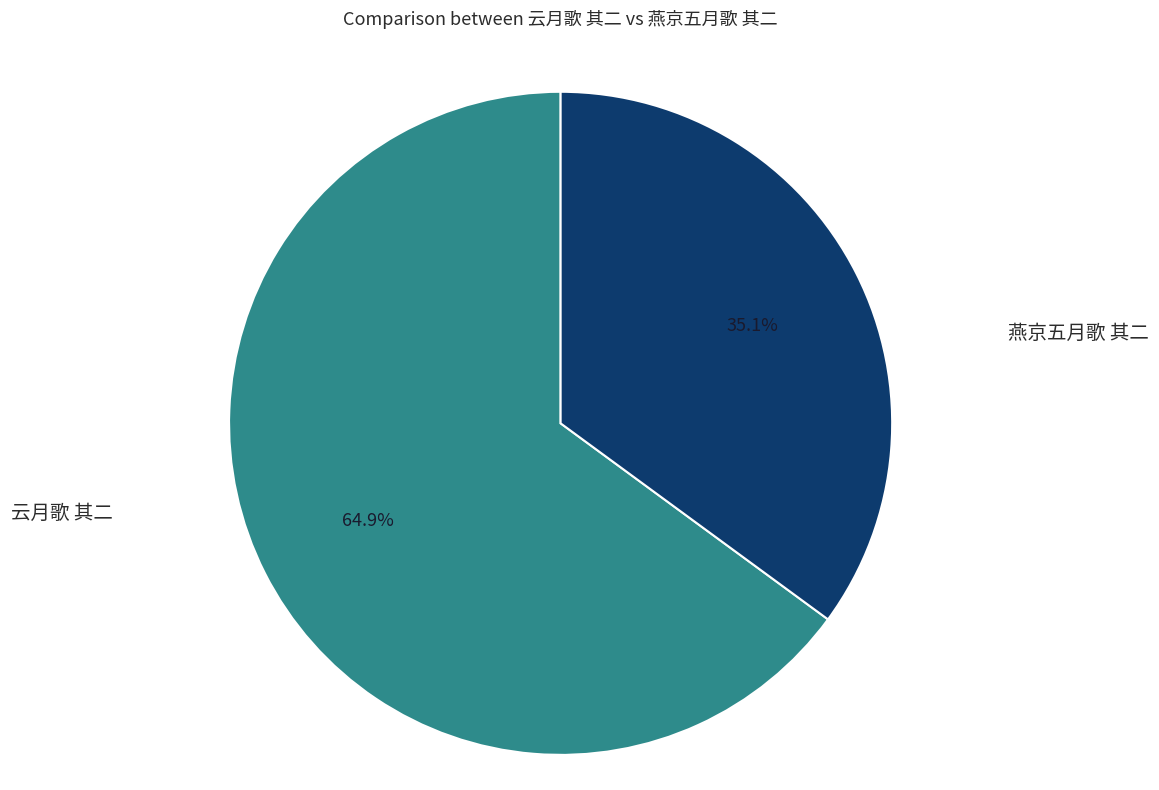

To the nearest percent, what is the difference between the largest and smallest slice percentages?

30%